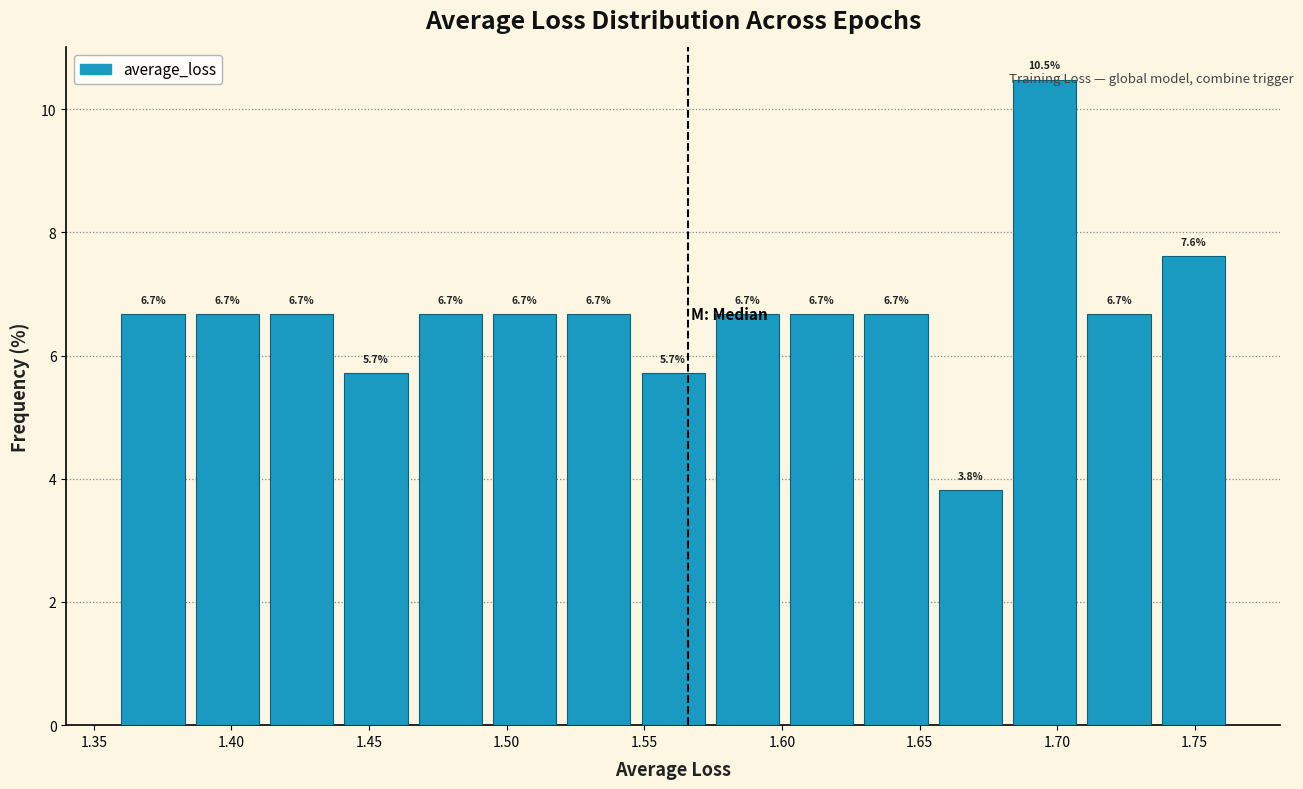

What is the height of the bar covering 1.655 to 1.680 on the x-axis? The bar edges are not printed on the chart, so give them approximately, as read against the axis.

3.8